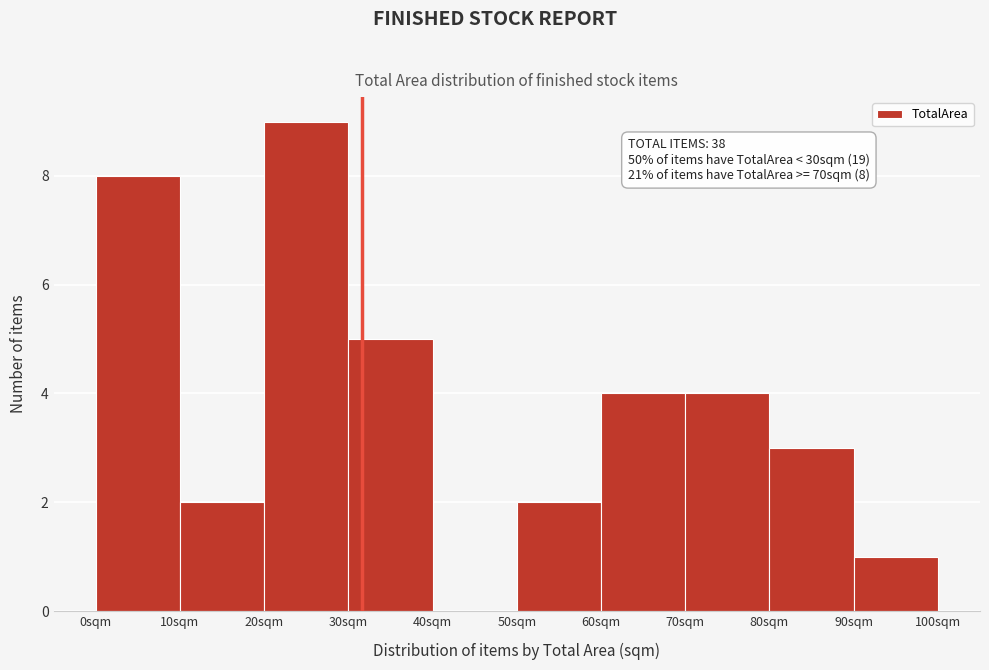

Over which range of the x-axis is the bar tallest?

20 to 30